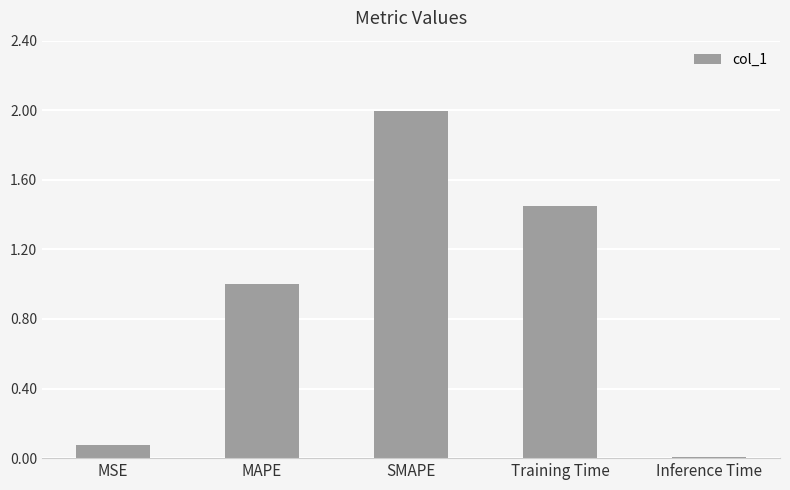

What is the difference between the values at Inference Time and MAPE?

1.0